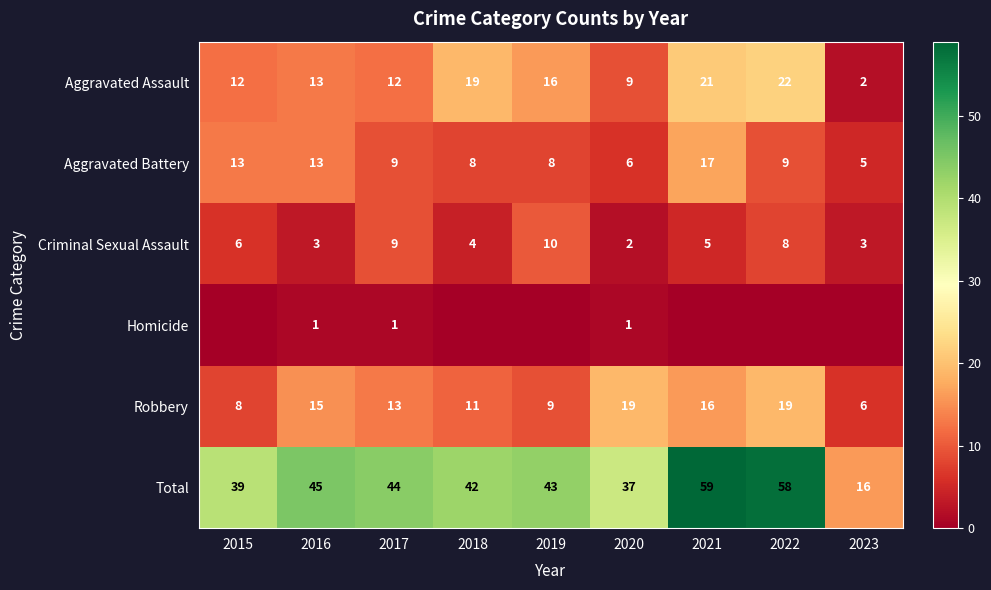

What is the sum of the Total values at 2018 and 2016?

87